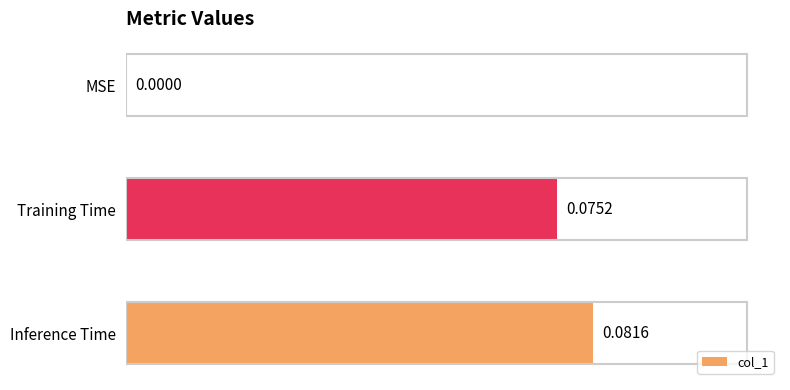

How many distinct data groups are displayed?

1